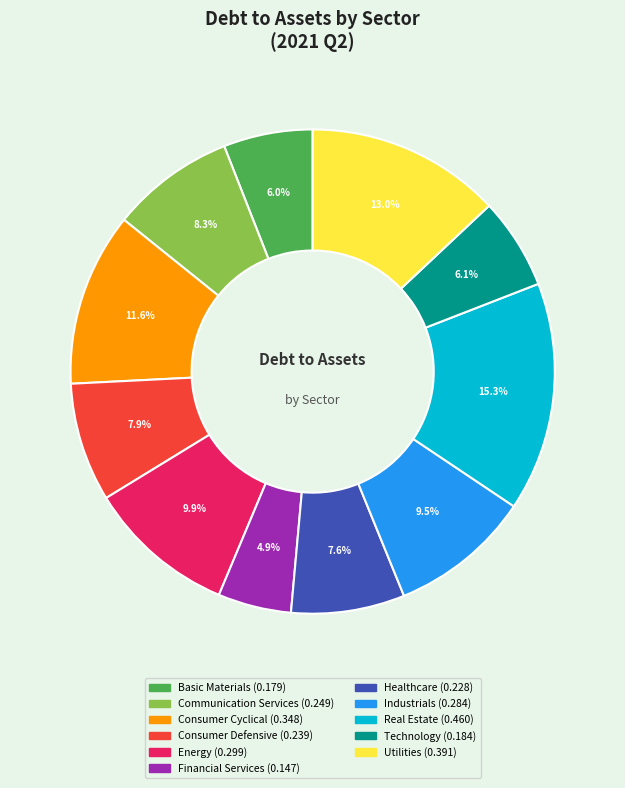

Which has a higher value, Consumer Defensive or Technology?

Consumer Defensive